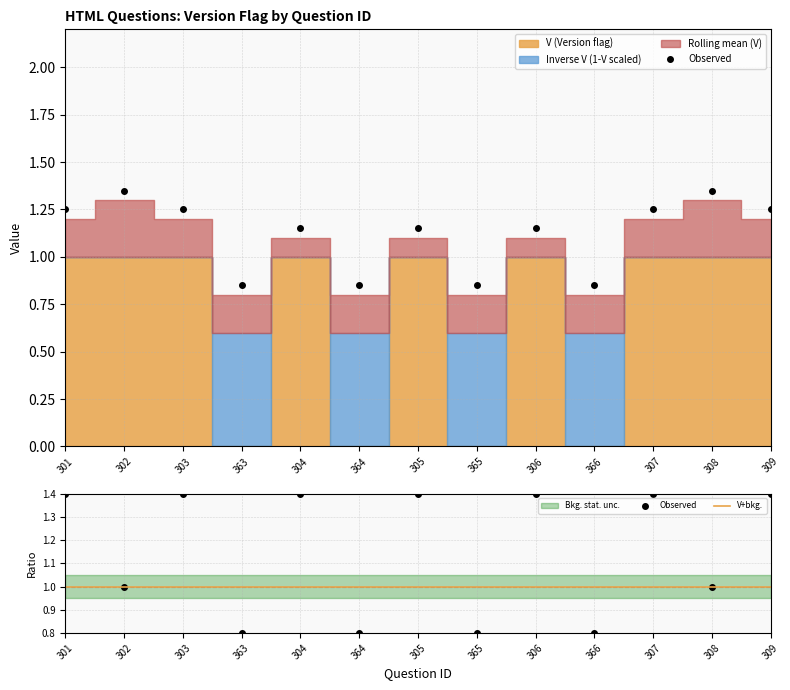

Between 303 and 307, which series saw the biggest shift?

V (Version)